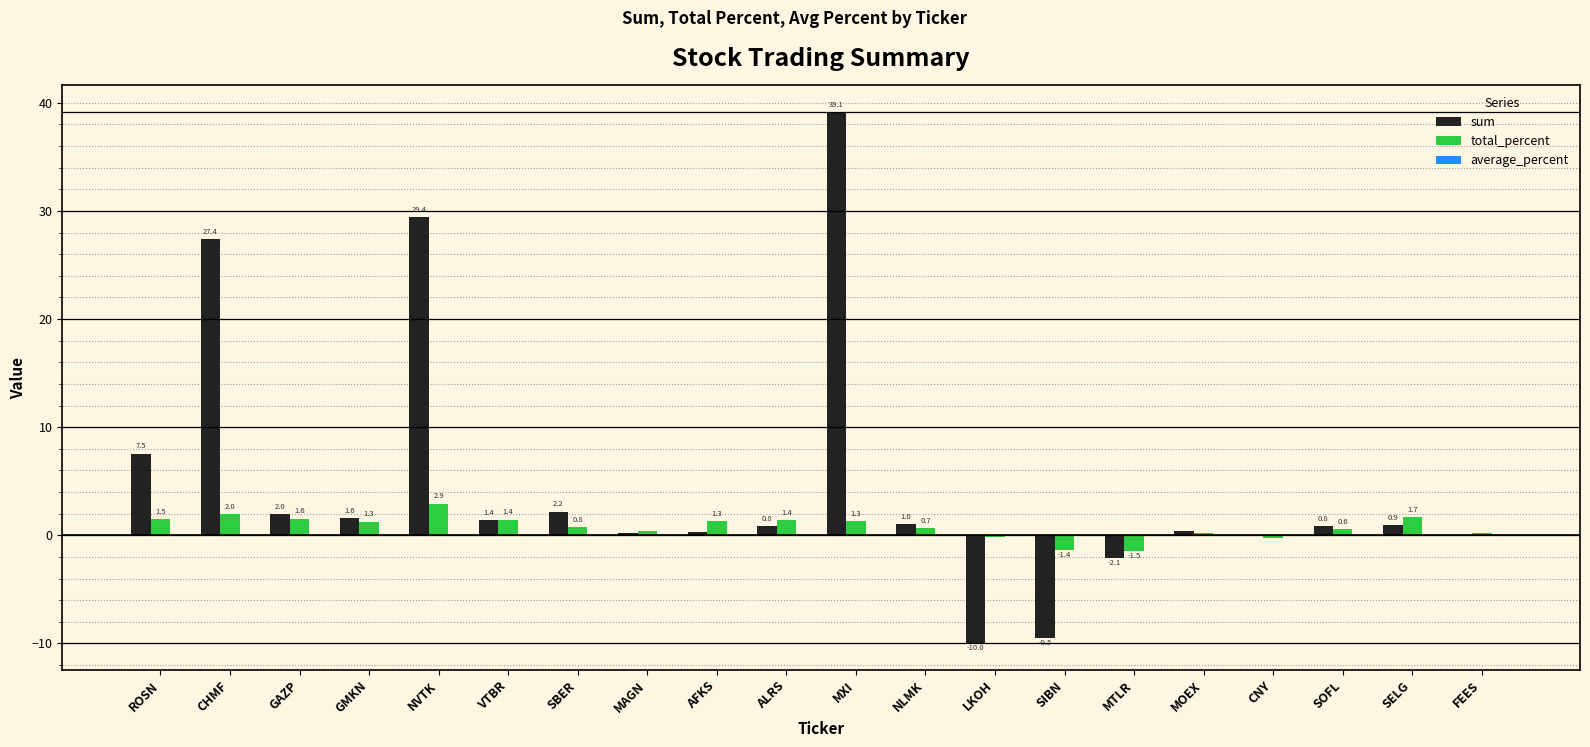

Read the sum value at SIBN.

-9.5